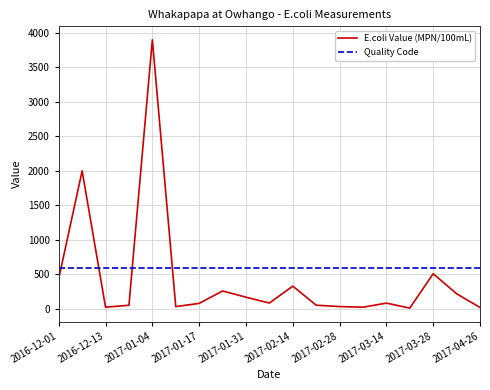

Which series ends up on top after the final intersection of Quality Code and E.coli Value (MPN/100mL)?

Quality Code